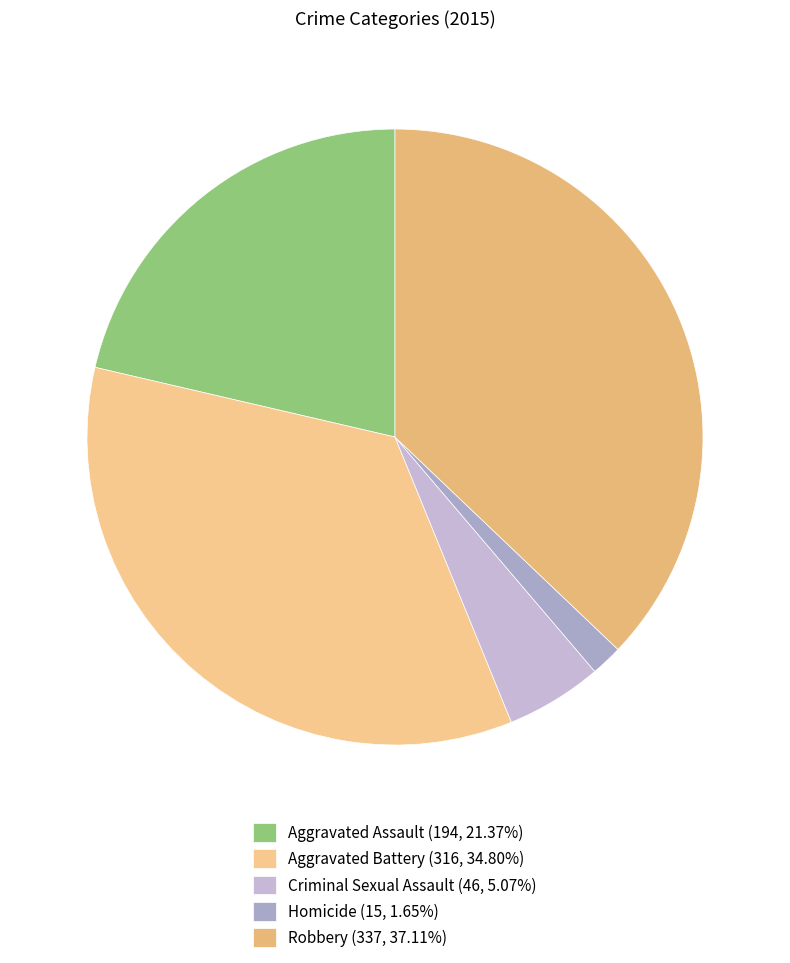

How many slices are in this pie chart?

5